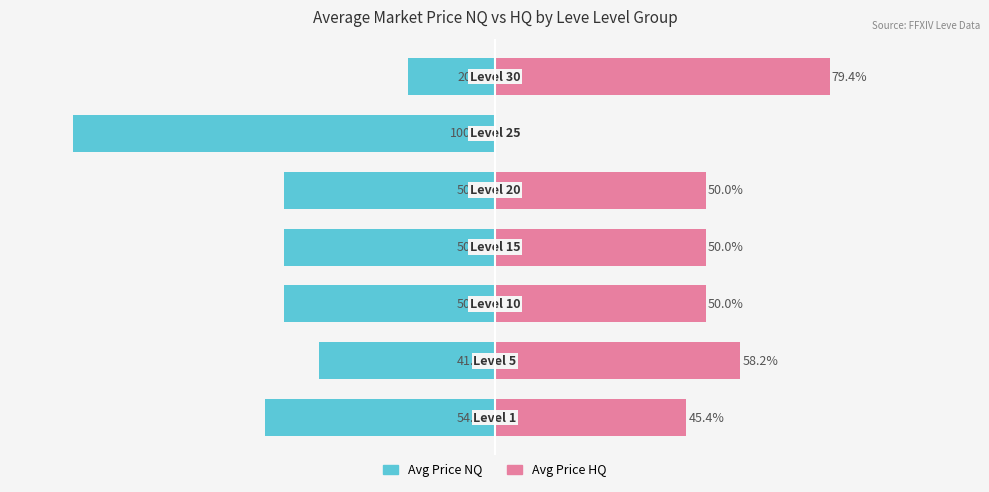

Which series has the widest spread of values?

Avg Price NQ